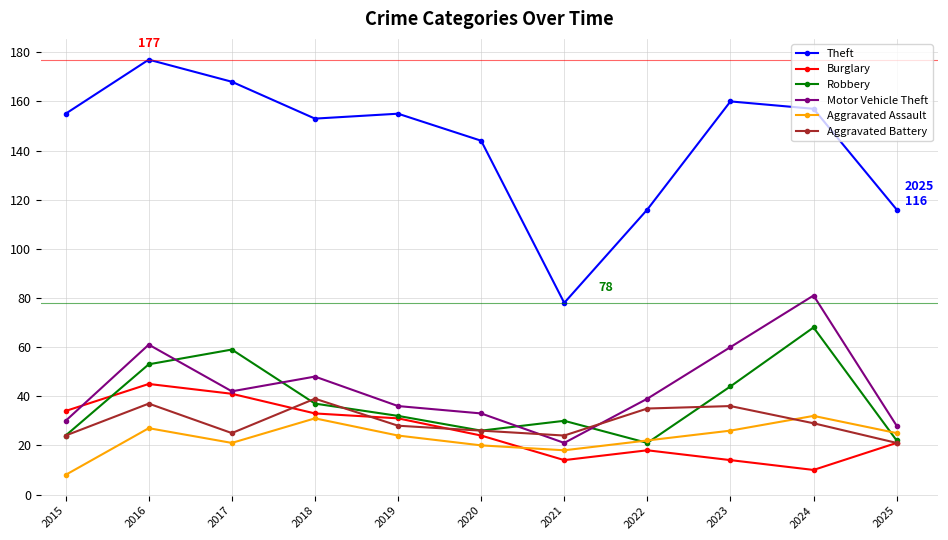

How many times do Robbery and Motor Vehicle Theft cross each other?

4